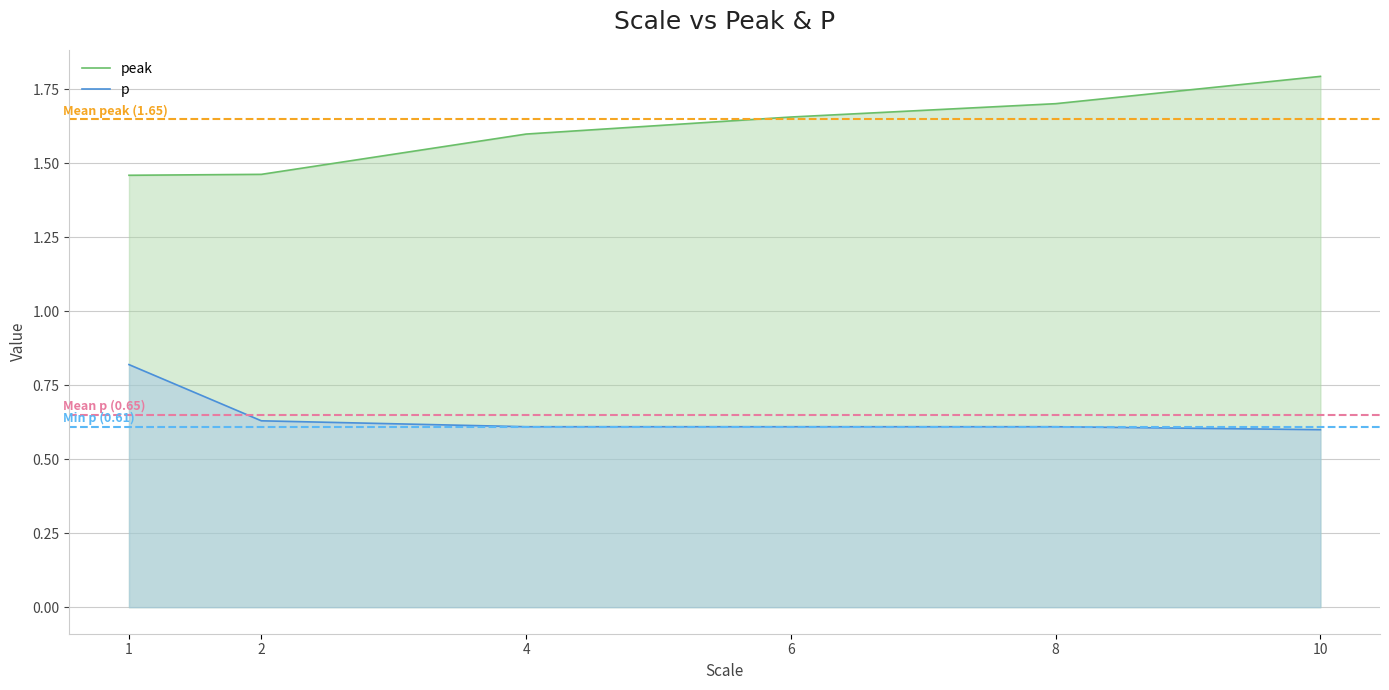

True or false: p and peak intersect in this chart.

False